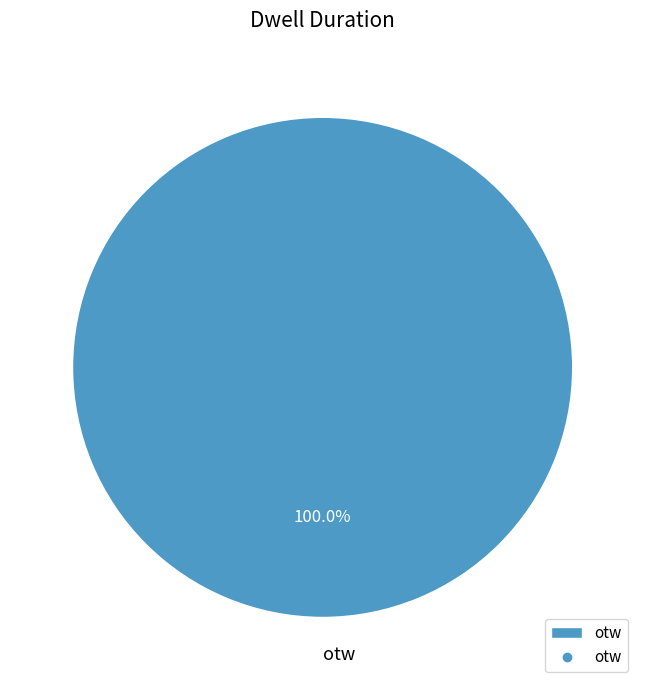

Which slice represents more than half of the pie?

otw